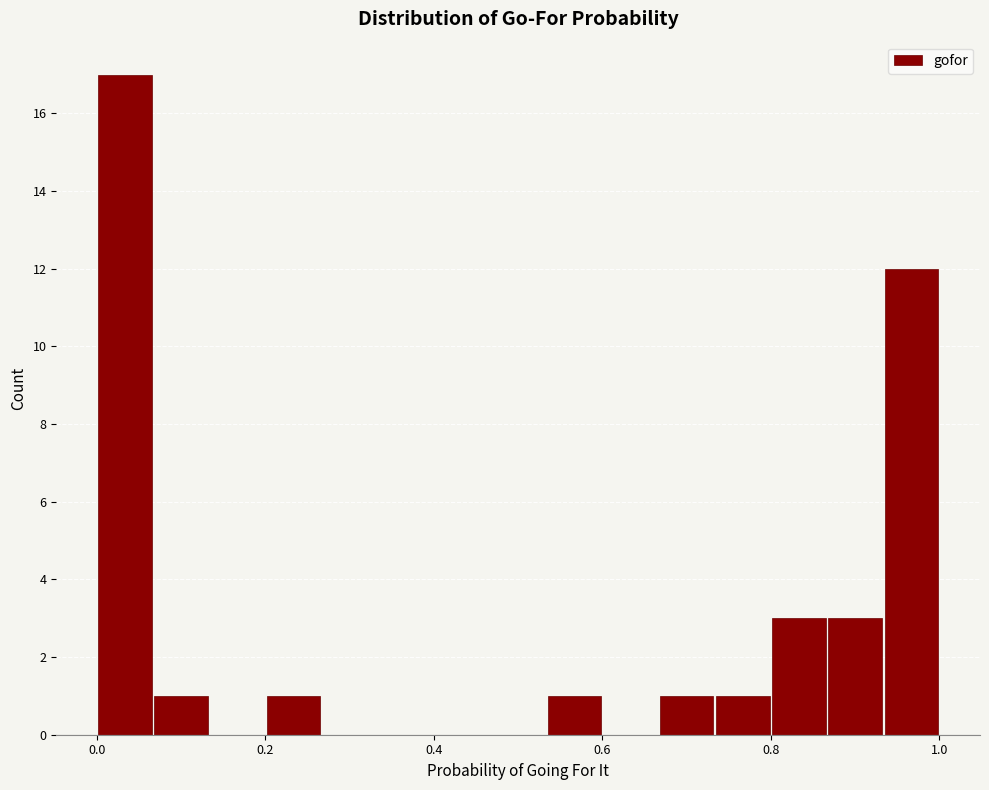

Around what value on the x-axis is the tallest bar? Give the approximate position of its centre, as read against the axis.

0.04